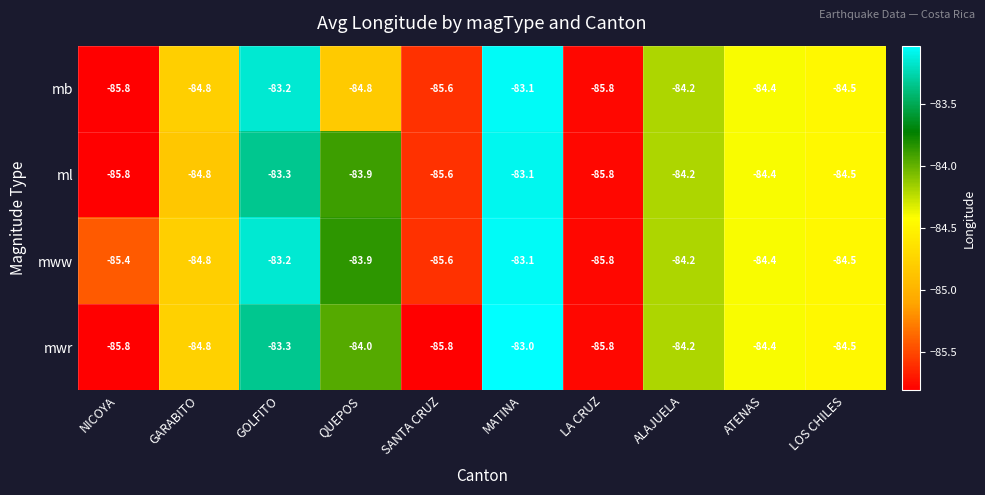

Which category has the highest value across all series?

MATINA